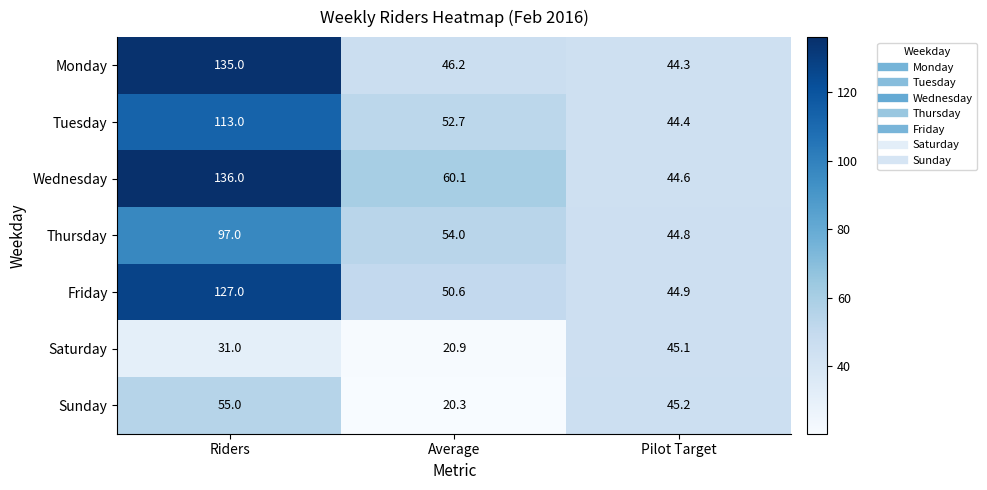

Which series has the largest range (max minus min)?

Wednesday